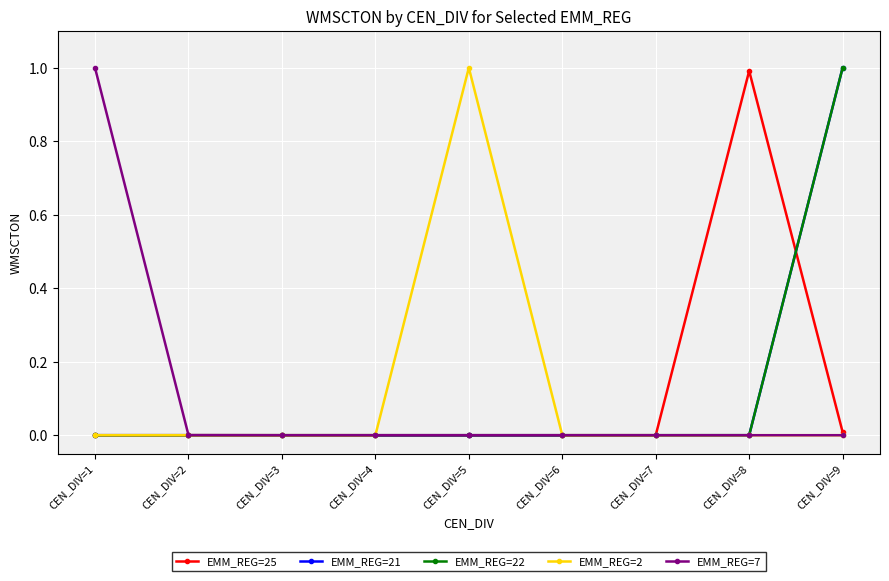

What is the total value across all series at CEN_DIV=5?

1.0